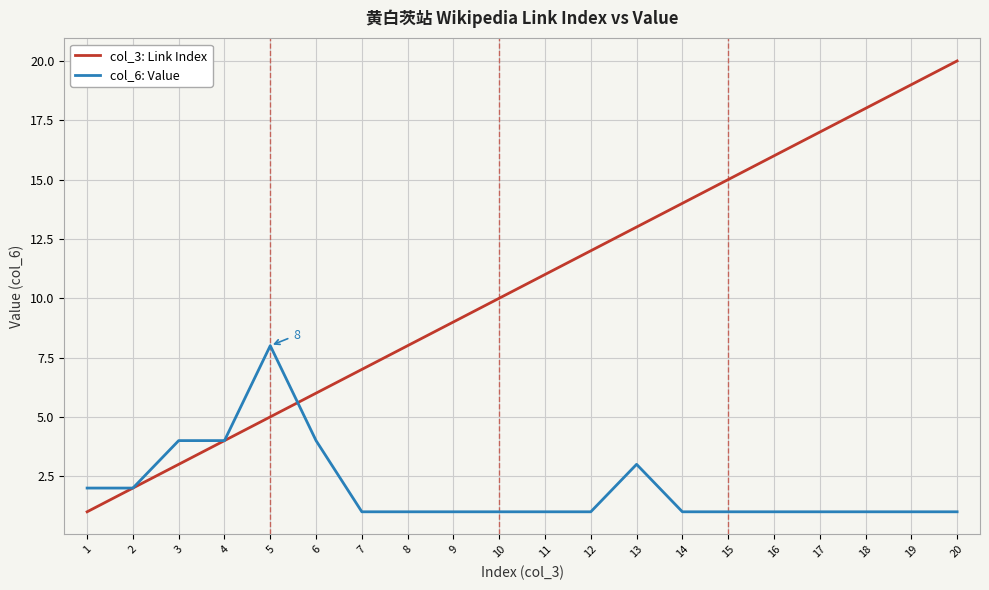

How many lines are shown in the chart?

2